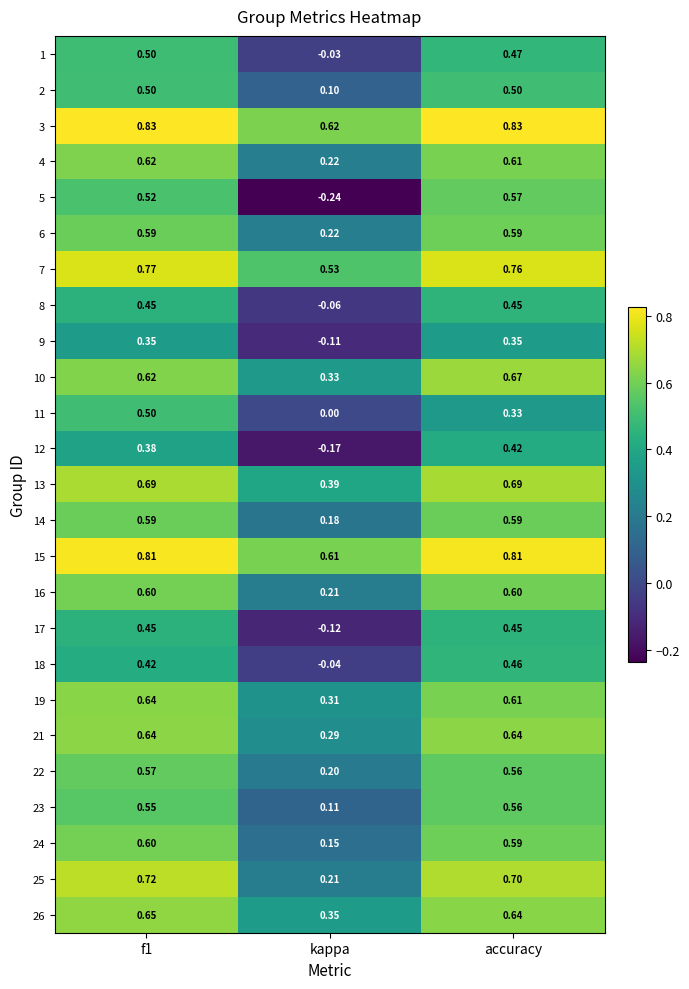

Which category has the lowest value in the 26 series?

kappa